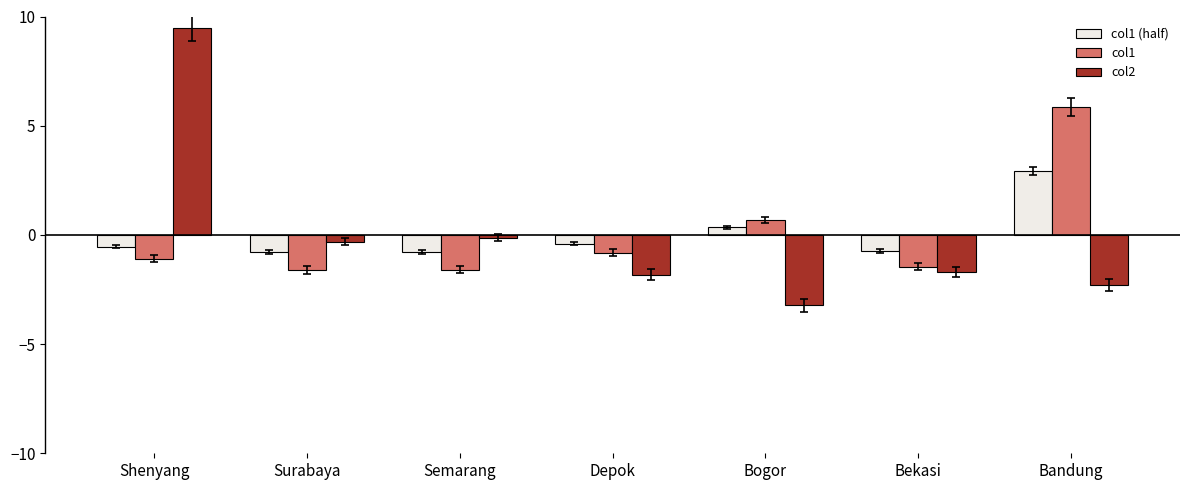

What is the spread (max minus min) of values at Bekasi?

1.0